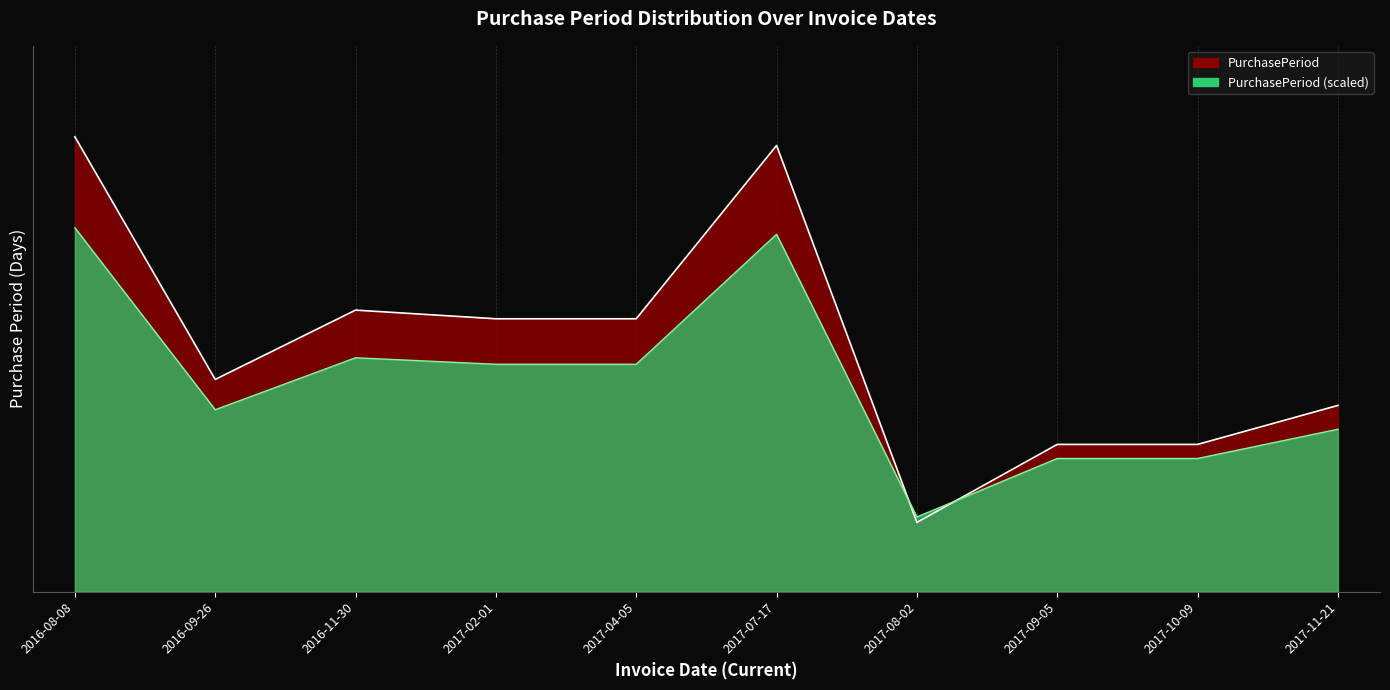

What is the smallest value displayed?

0.2